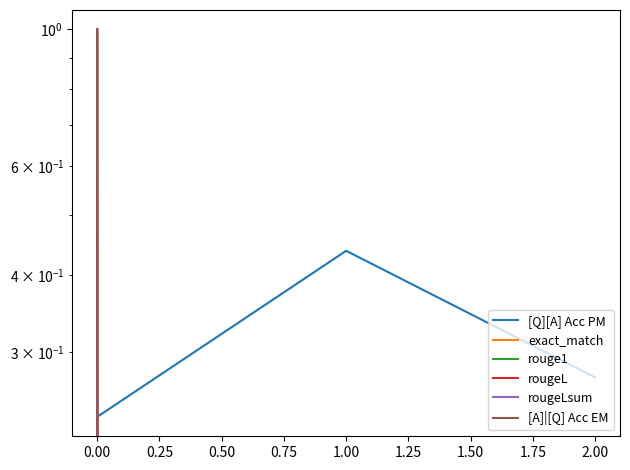

What is the lowest value of the [Q][A] Acc PM series?

0.2